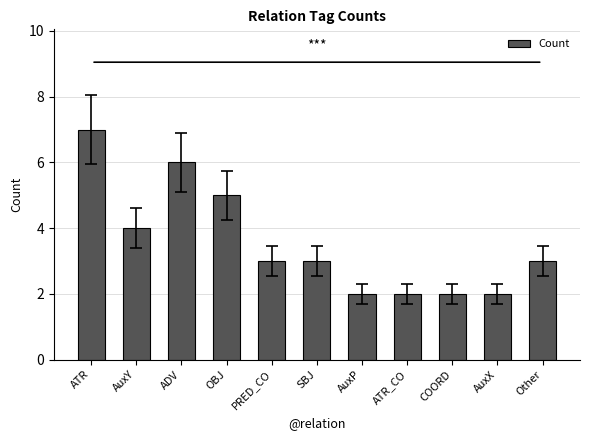

Count the number of data series in this chart.

1